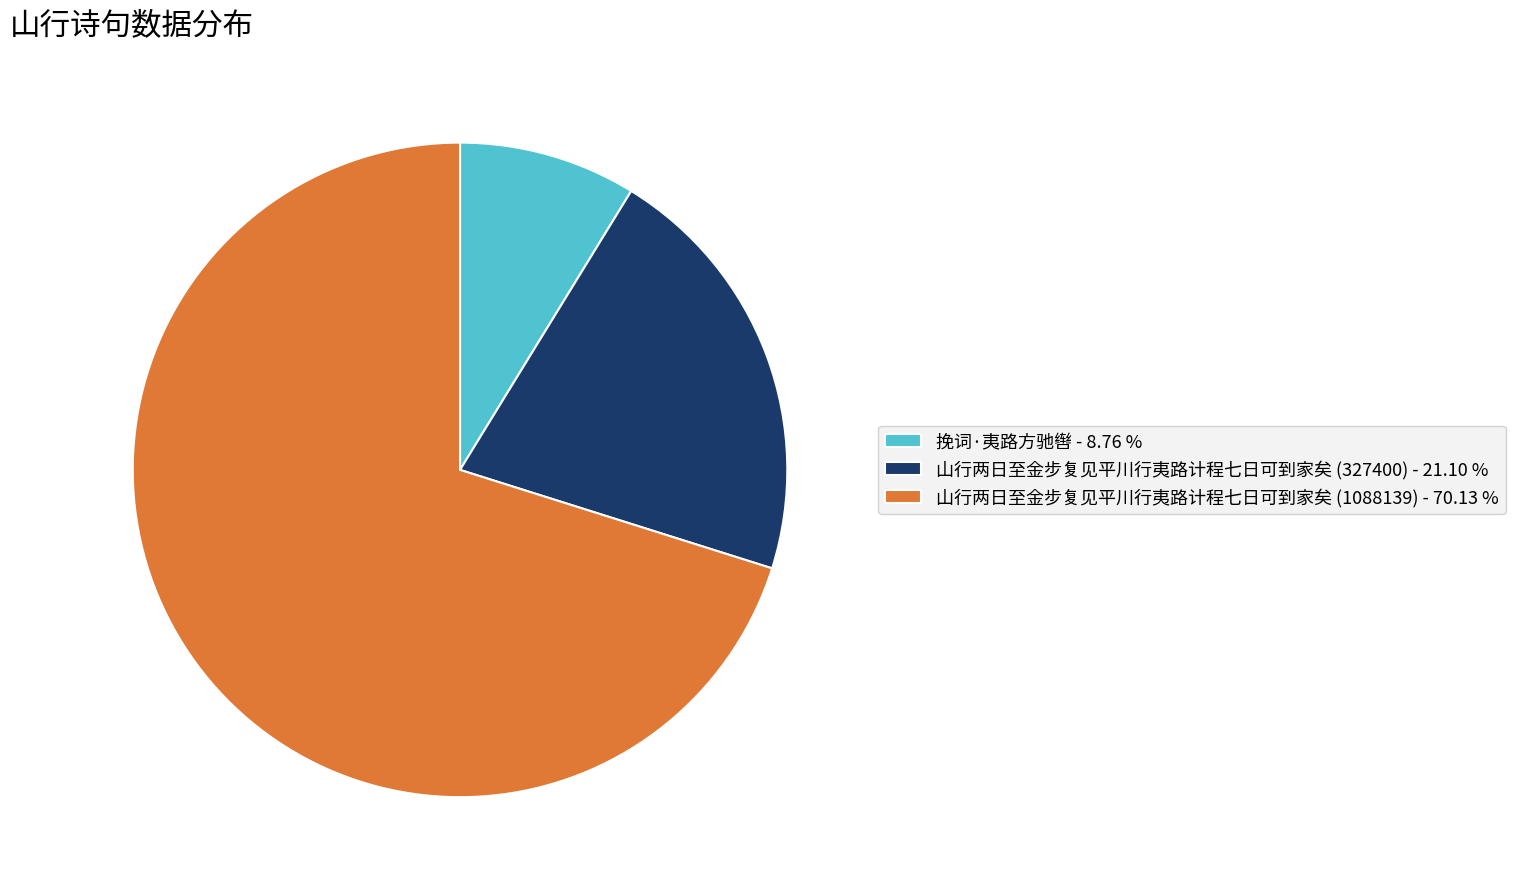

Which slice represents more than half of the pie?

山行两日至金步复见平川行夷路计程七日可到家矣 (1088139)